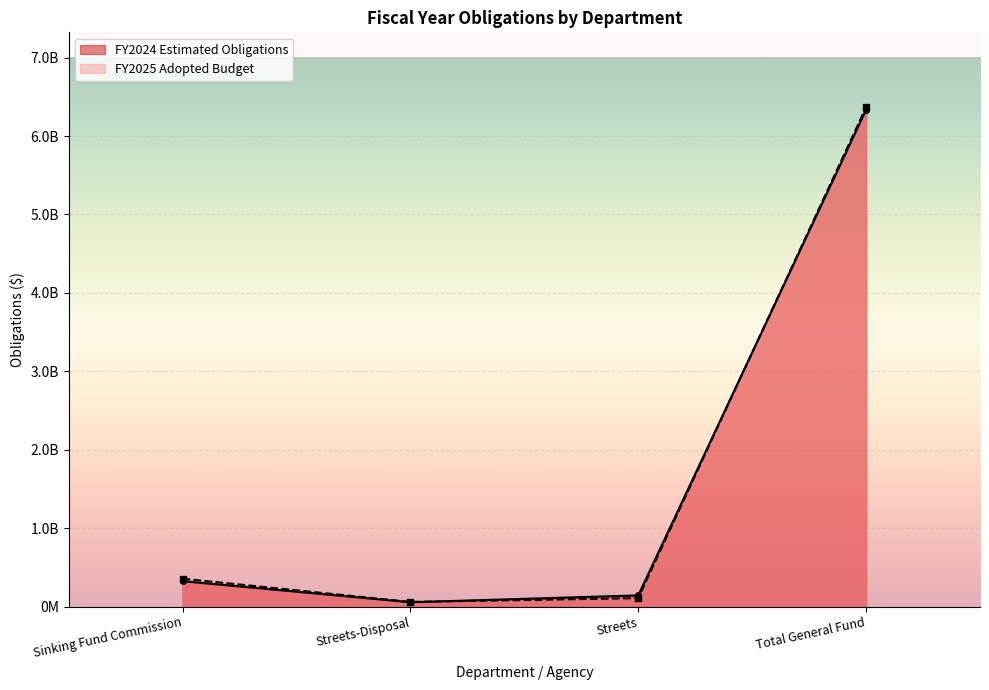

Between Streets-Disposal and Streets, which series saw the biggest shift?

FY2024 Estimated Obligations